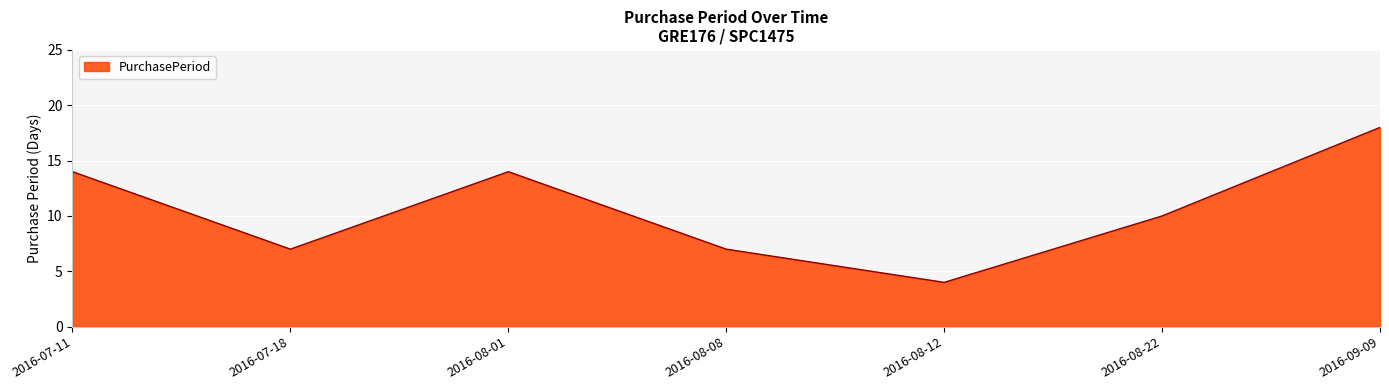

What is the sum of the values at 2016-09-09 and 2016-08-01?

32